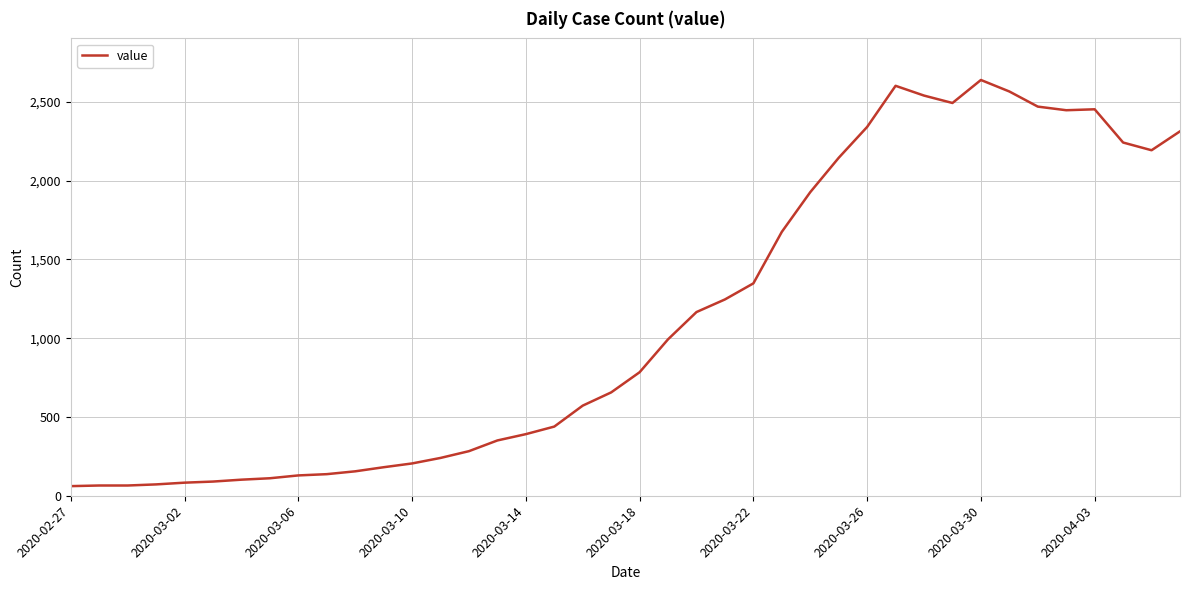

What is the minimum value shown in the chart?

61